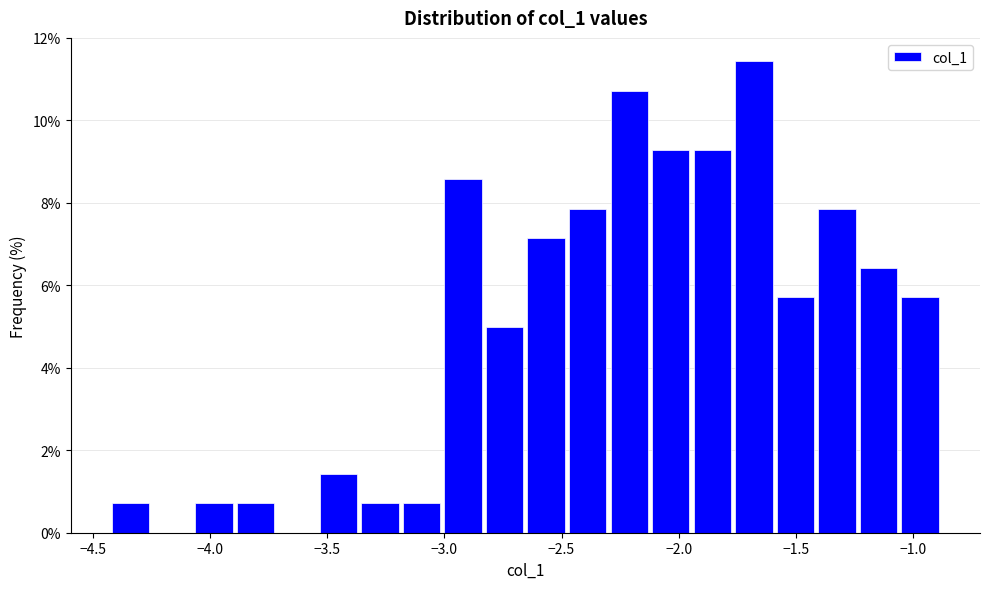

Read against the x-axis, roughly where is the centre of the tallest bar?

-1.70